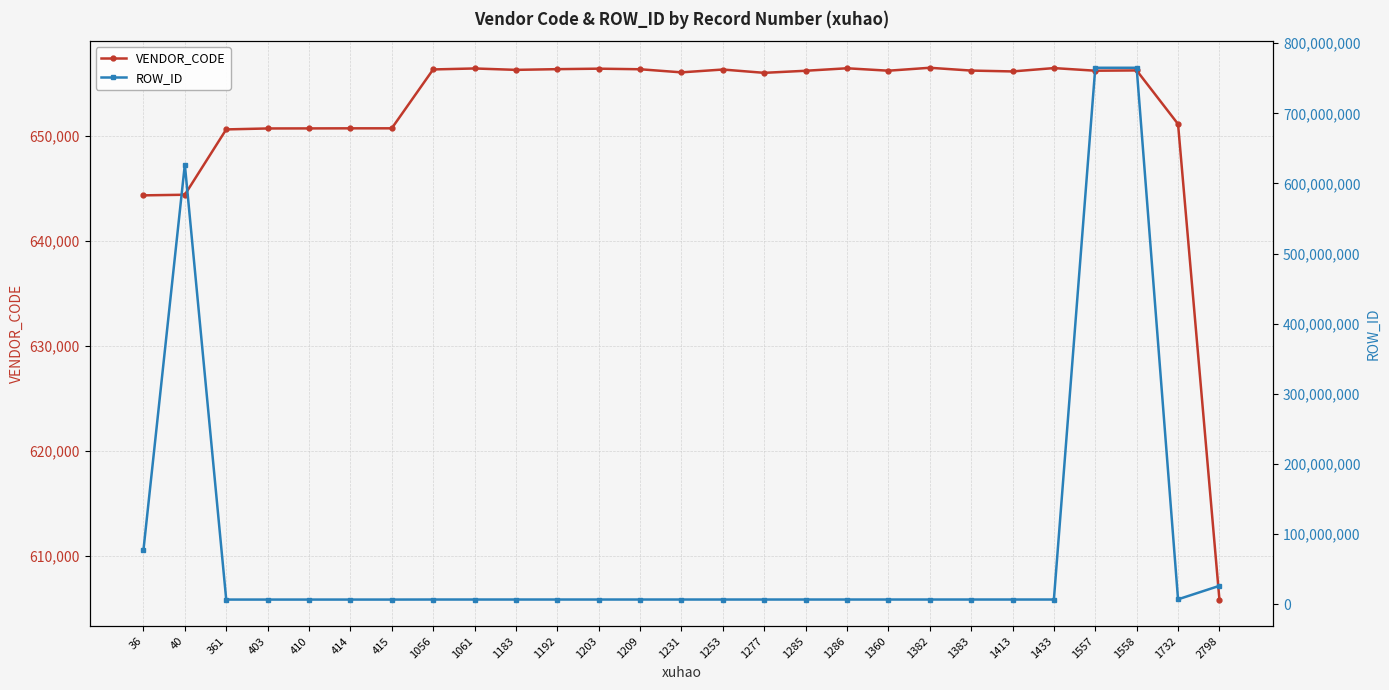

Is this an area chart (filled region under the line)?

No